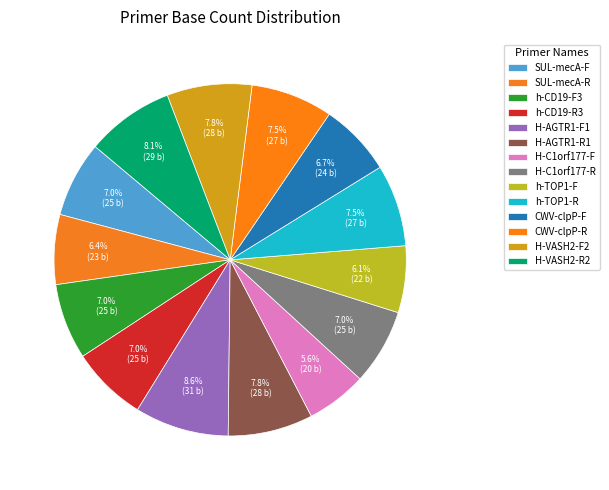

How many segments does this pie chart have?

14